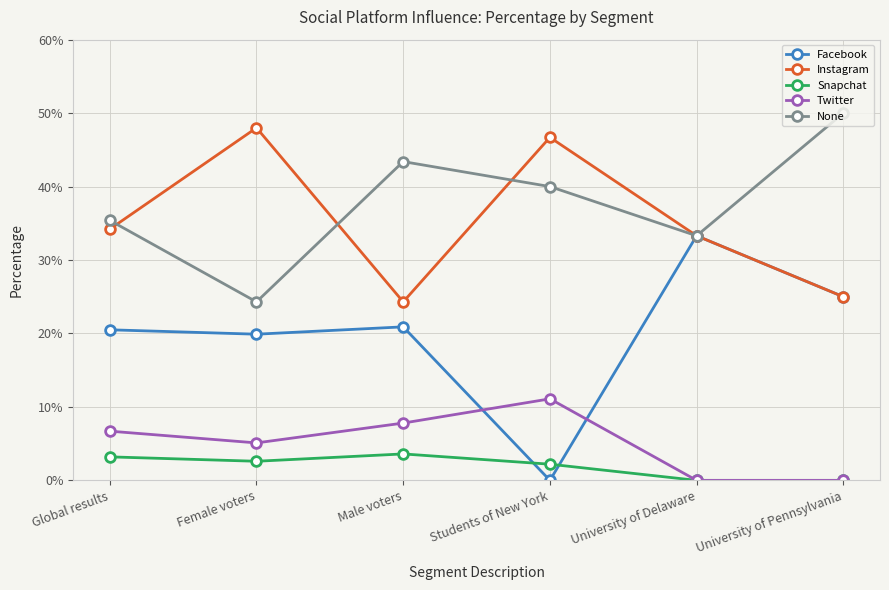

What is the sum of all Facebook values?

1.2